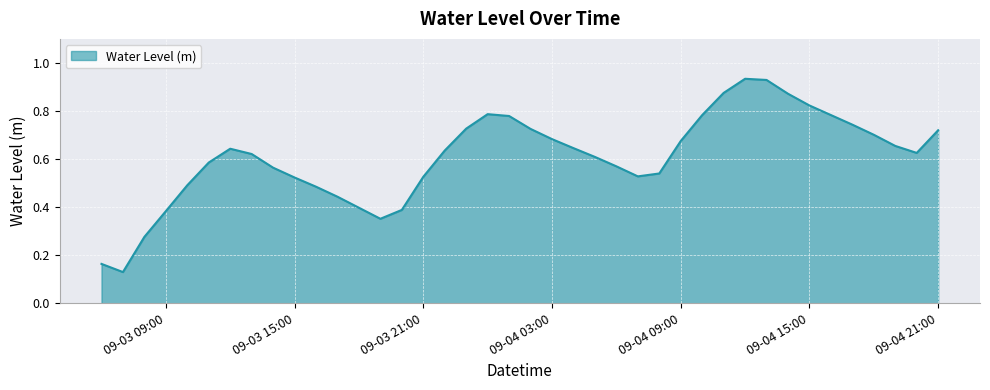

How many lines are shown in the chart?

1